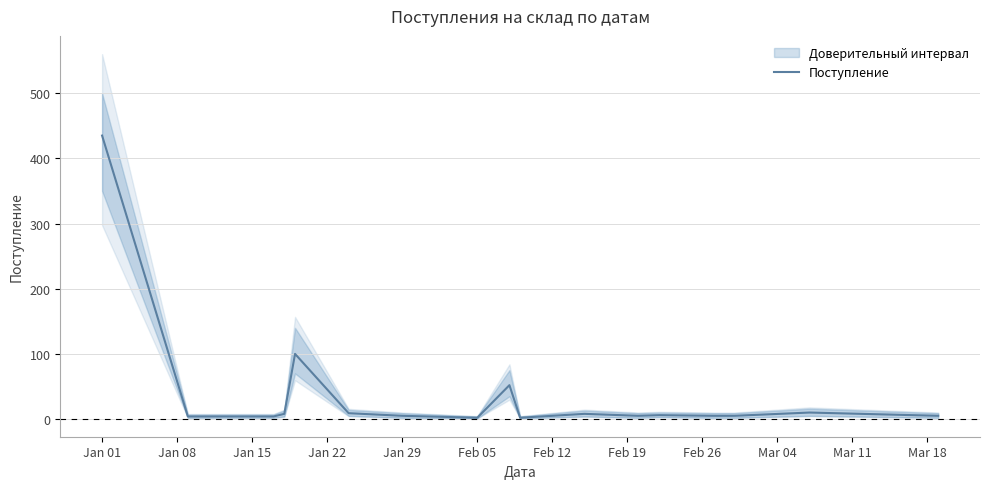

What is the difference between the maximum and minimum values?

433